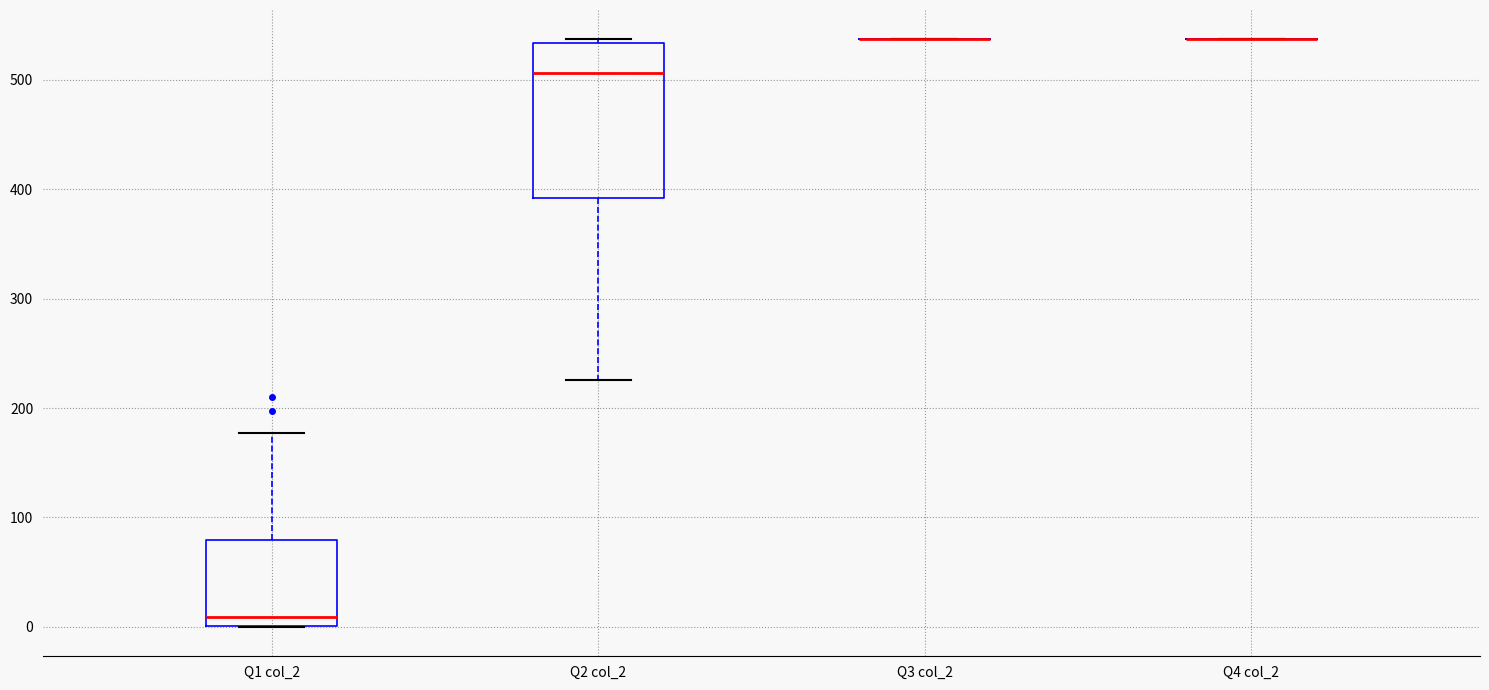

Reading left to right, read every box against the y-axis: the position of its median line, the range the box covers, and the ends of its whiskers. The values are not printed on the chart, so give them approximately, as read against the axis.

Q1 col_2: median 10, box 0 to 80, whiskers 0 to 180
Q2 col_2: median 510, box 390 to 530, whiskers 230 to 540
Q3 col_2: box collapsed to a line at 540, whiskers 540 to 540
Q4 col_2: box collapsed to a line at 540, whiskers 540 to 540